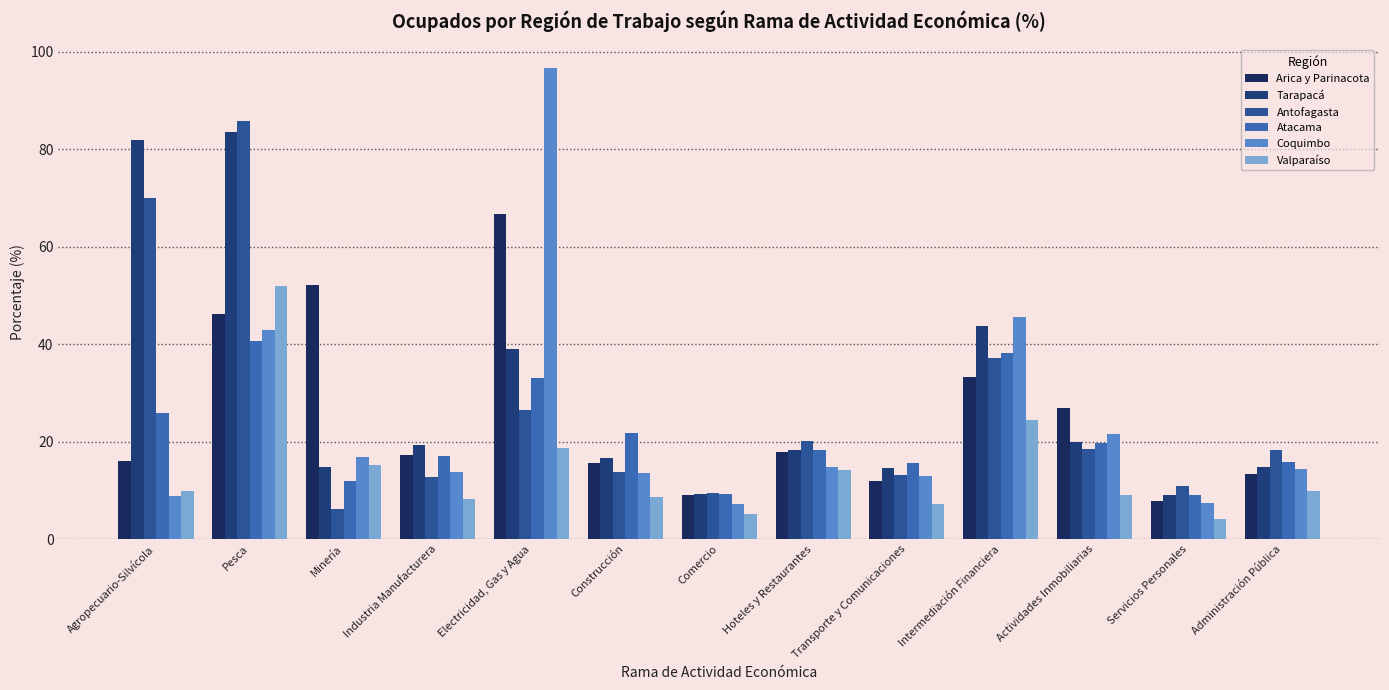

What are all the series names shown in the legend?

Arica y Parinacota, Tarapacá, Antofagasta, Atacama, Coquimbo, Valparaíso